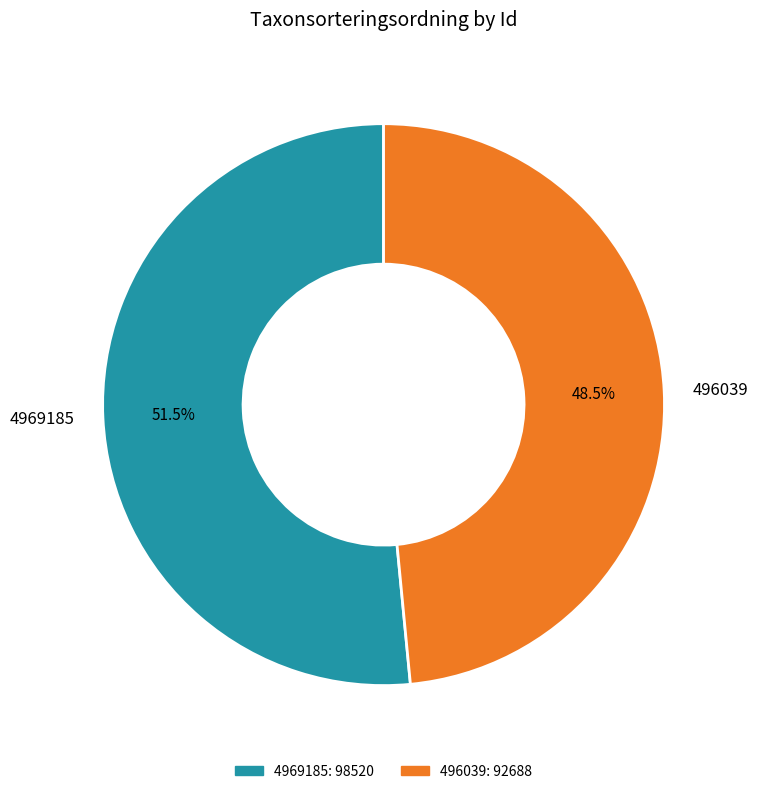

To the nearest percent, what is the combined percentage of 4969185 and 496039?

100%